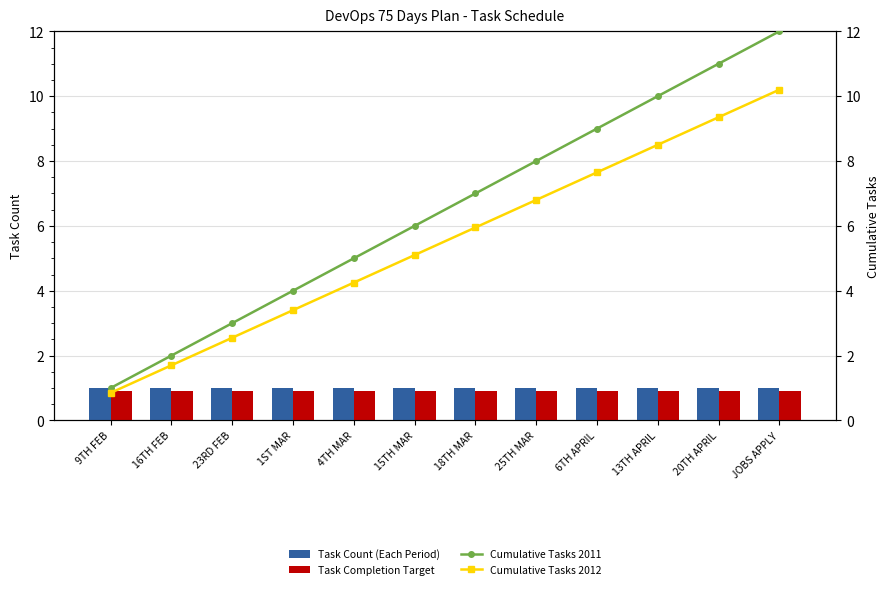

What are all the series names shown in the legend?

Task Count (Each Period), Task Completion Target, Cumulative Tasks 2011, Cumulative Tasks 2012